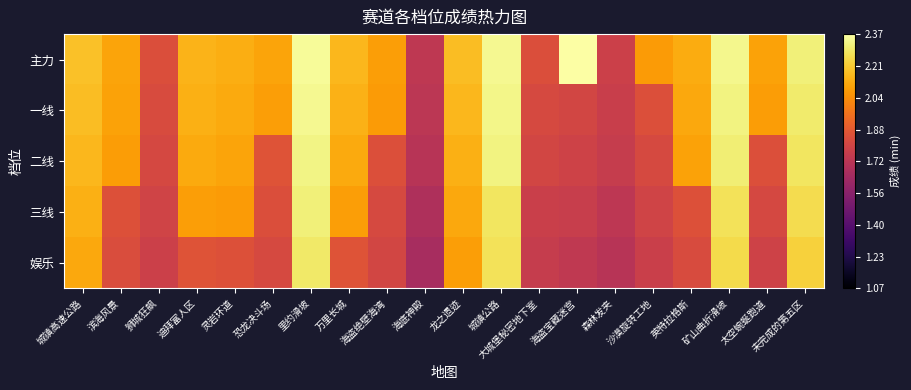

Which series has the widest spread of values?

娱乐